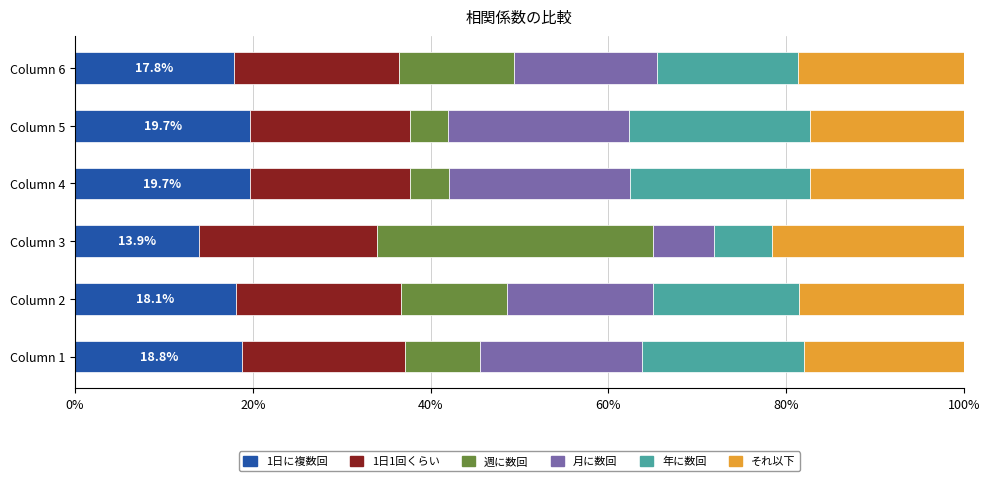

What are all the series names shown in the legend?

1日に複数回, 1日1回くらい, 週に数回, 月に数回, 年に数回, それ以下